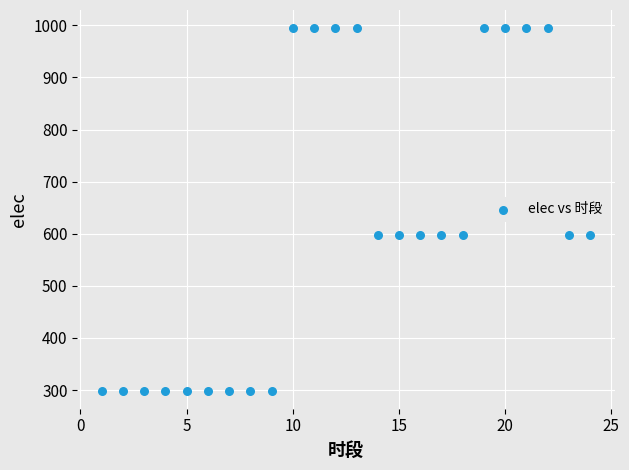

What is the range of Y values (max minus min)?

695.8